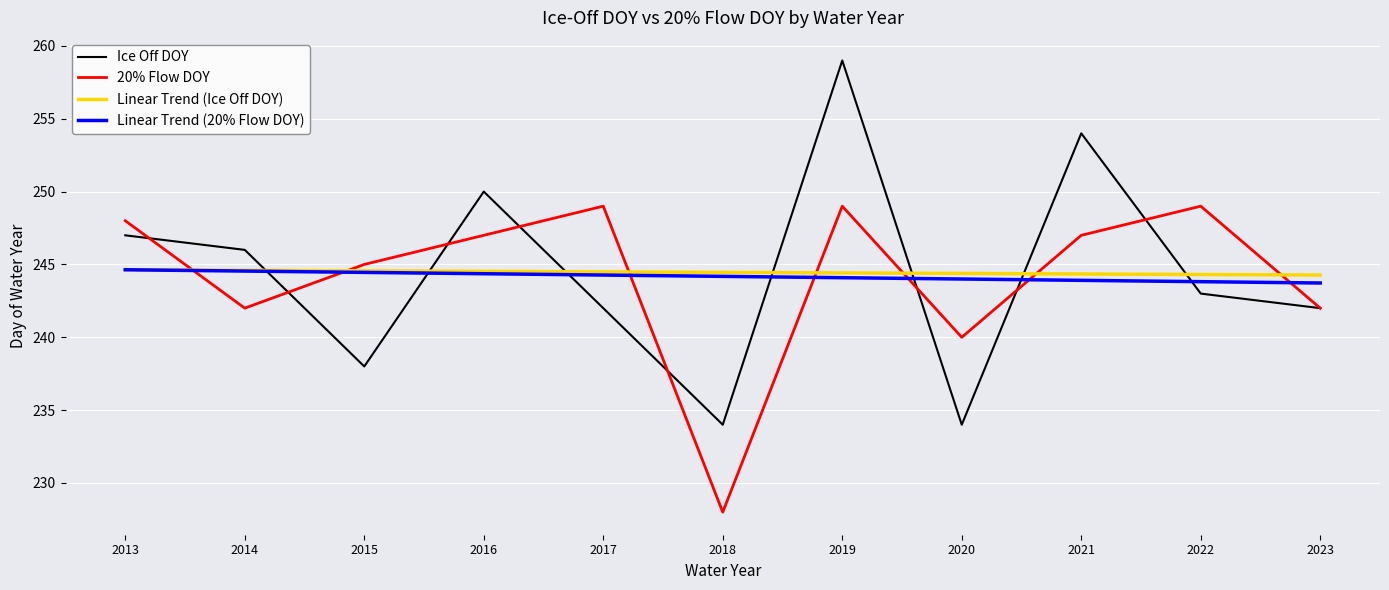

Is this an area chart (filled region under the line)?

No